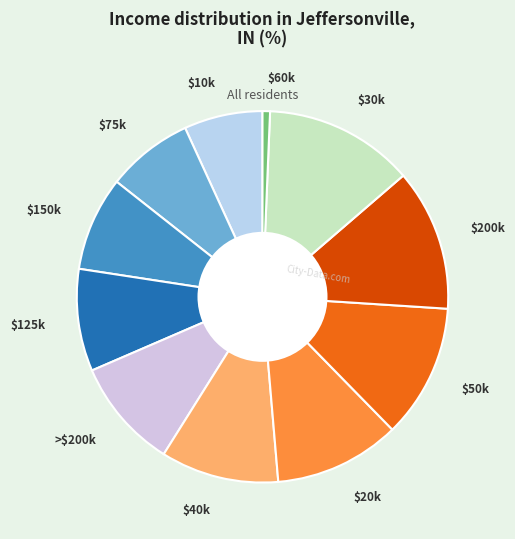

Does any single category account for the majority?

No